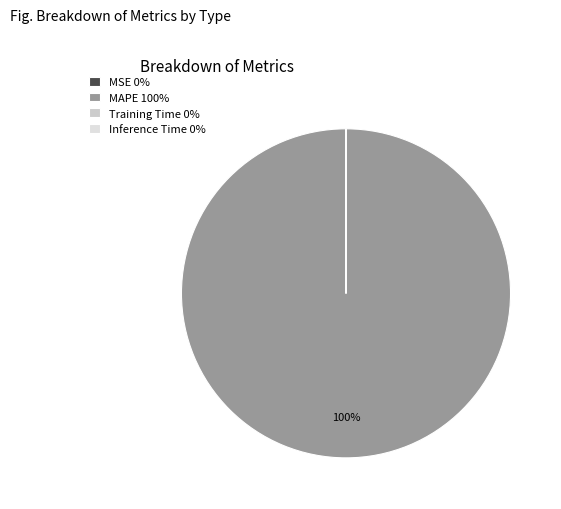

True or false: MAPE accounts for 94% of the total.

False